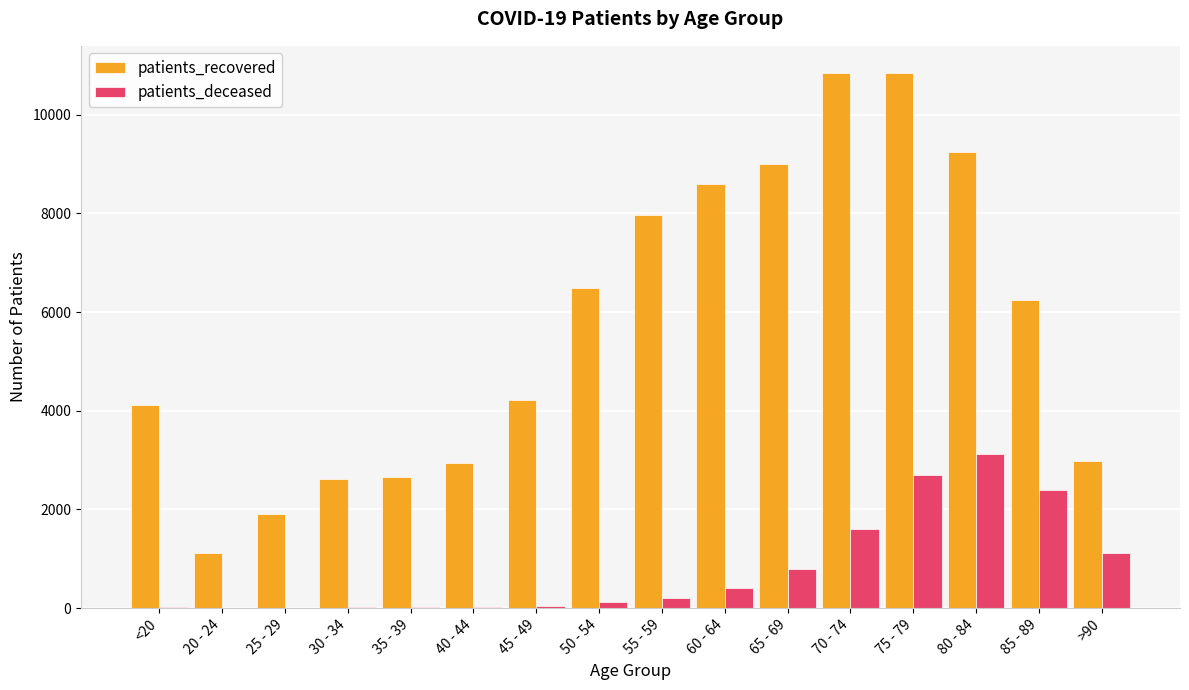

What is the maximum value shown in the chart?

10856